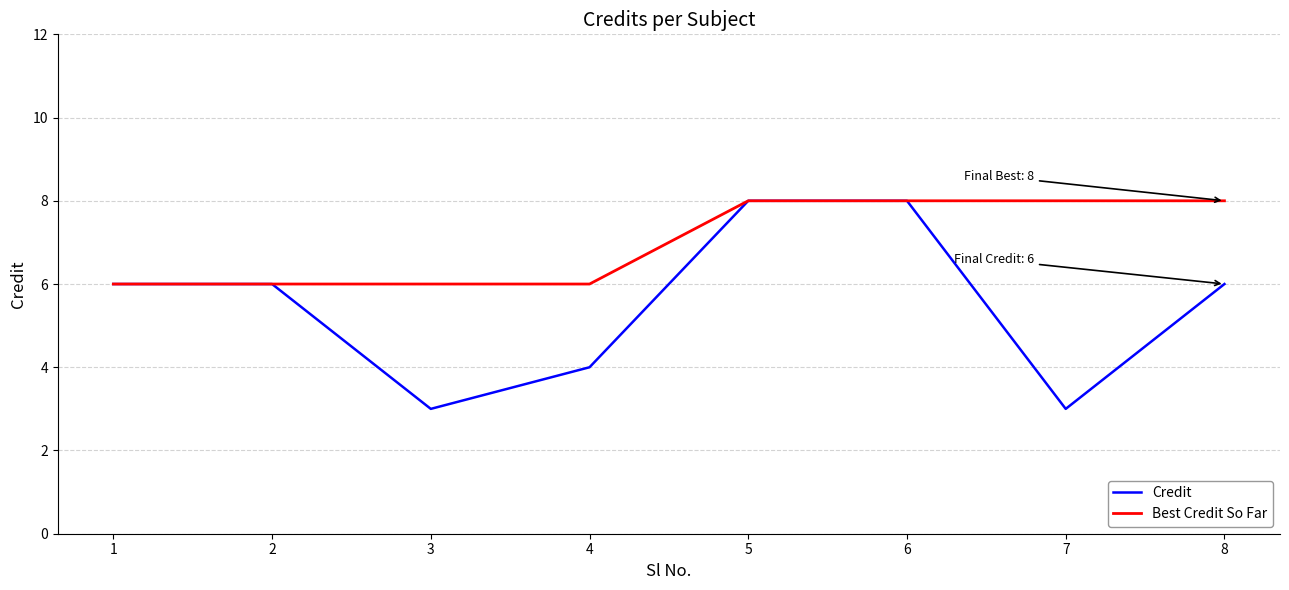

True or false: Best Credit So Far has a value of 4 at 4.

False